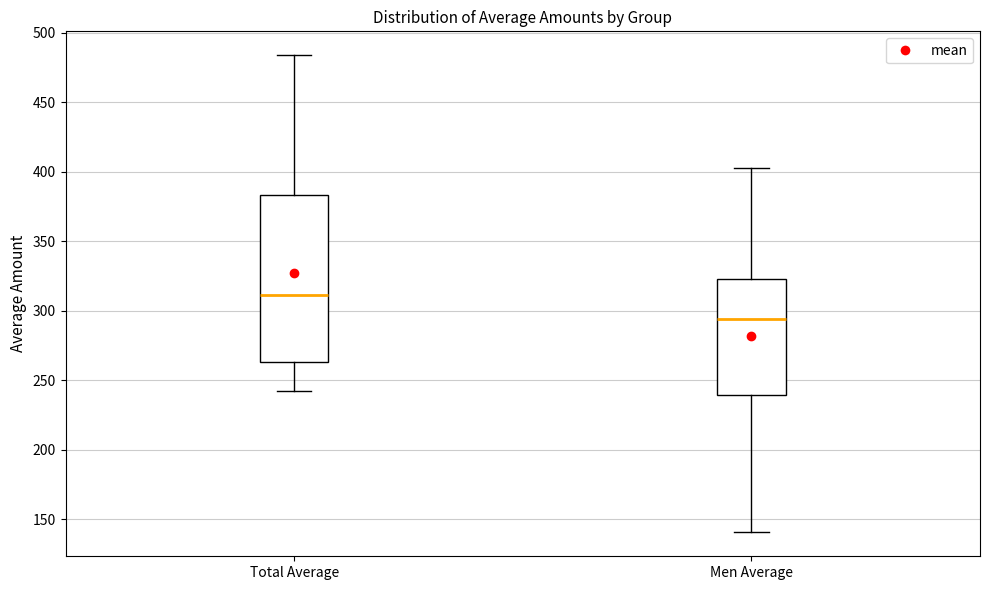

Which box has the lowest median line?

Men Average